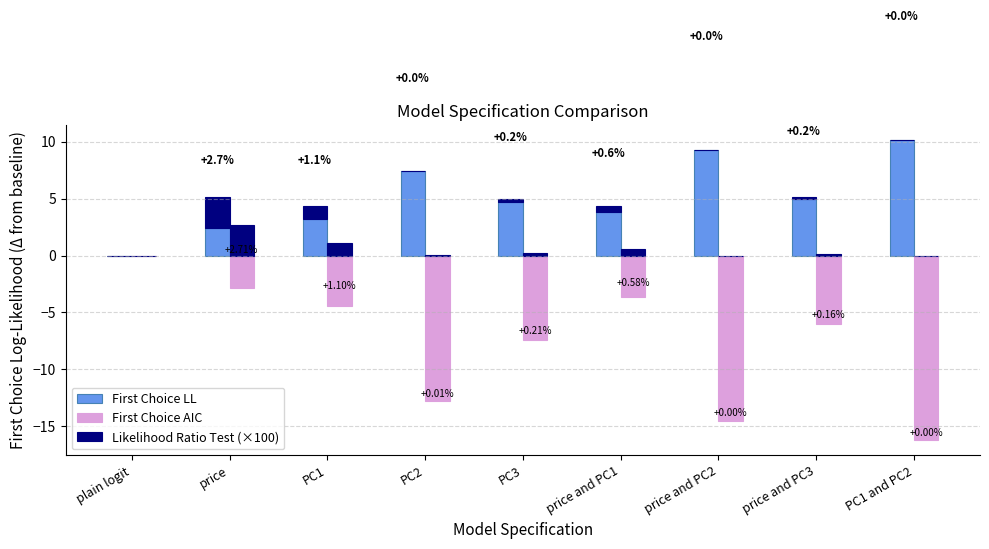

Reading right to left, transcribe all the data shown in this chart.

First Choice LL: 10.1	5.0	9.3	3.8	4.7	7.4	3.2	2.4	0.0
First Choice AIC: -16.3	-6.0	-14.5	-3.6	-7.4	-12.8	-4.5	-2.9	0.0
Likelihood Ratio Test (×100): 0.0	0.2	0.0	0.6	0.2	0.0	1.1	2.7	0.0